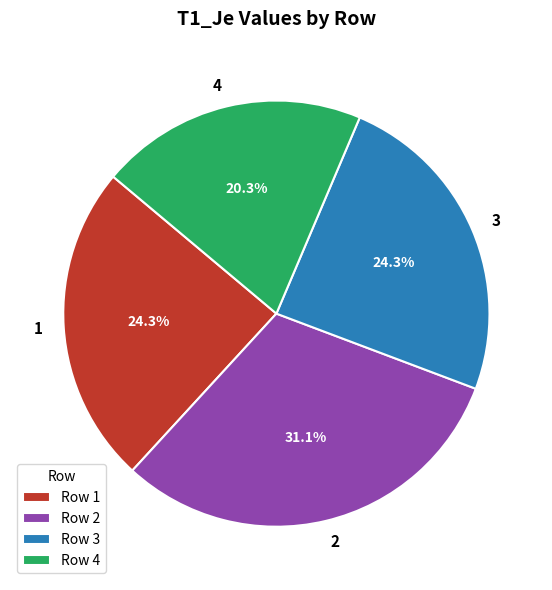

To the nearest percent, what is the average slice percentage?

25%